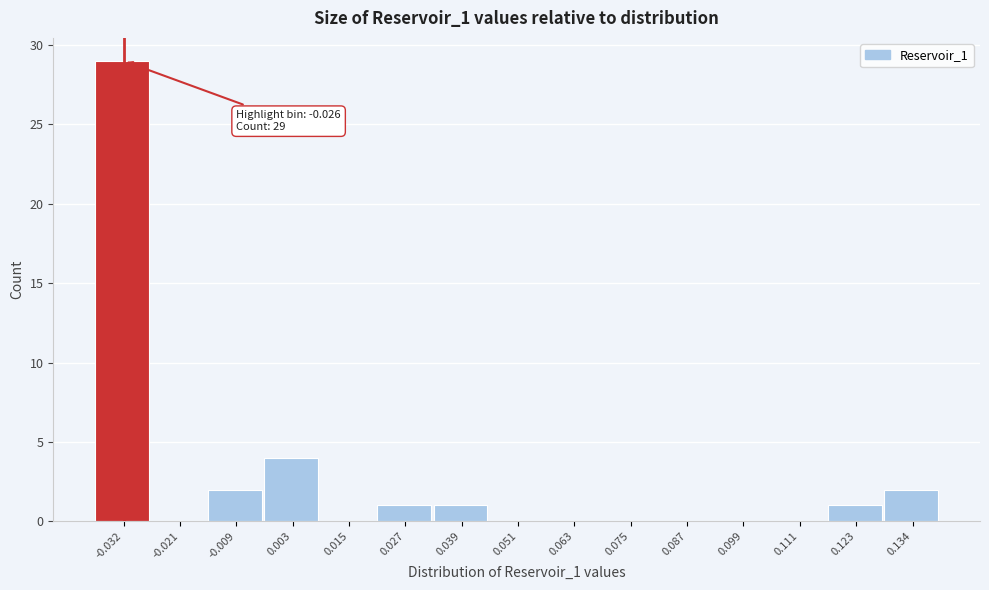

Reading left to right, what are all the values shown in this chart?

-0.032=29	-0.021=0	-0.009=2	0.003=4	0.015=0	0.027=1	0.039=1	0.051=0	0.063=0	0.075=0	0.087=0	0.099=0	0.111=0	0.123=1	0.134=2